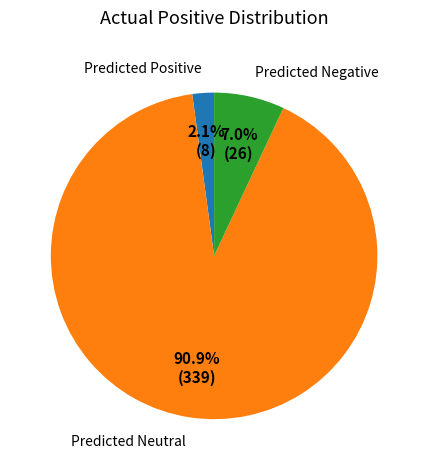

What is the largest slice in the pie chart?

Predicted Neutral